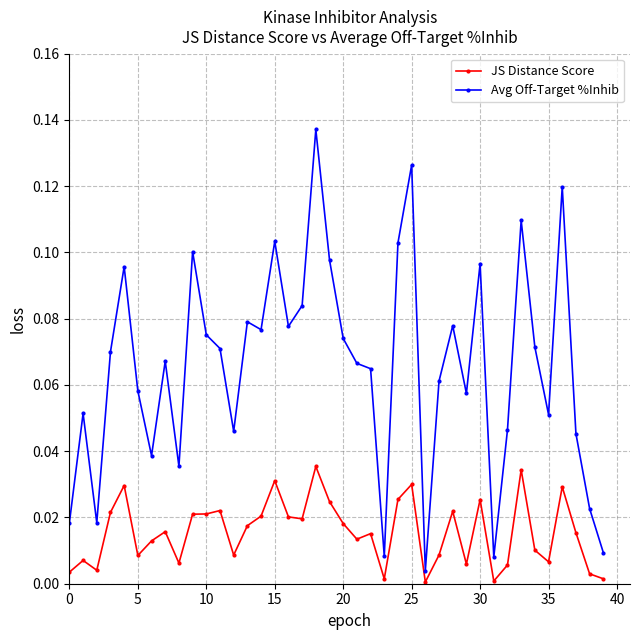

True or false: Avg Off-Target %Inhib has more than 1 points higher than both neighbors.

True